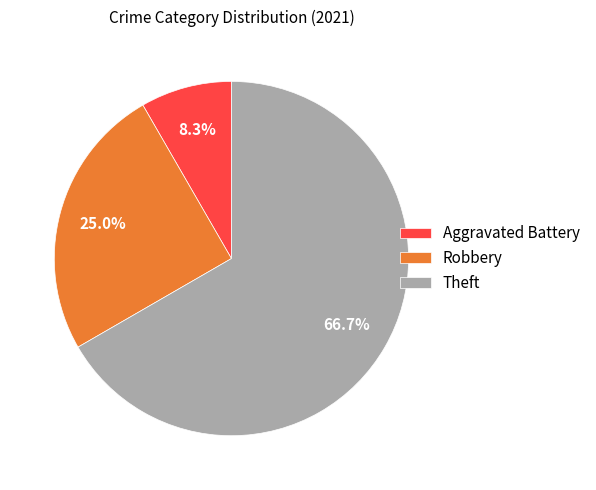

What portion of the pie excludes Robbery?

75.0%